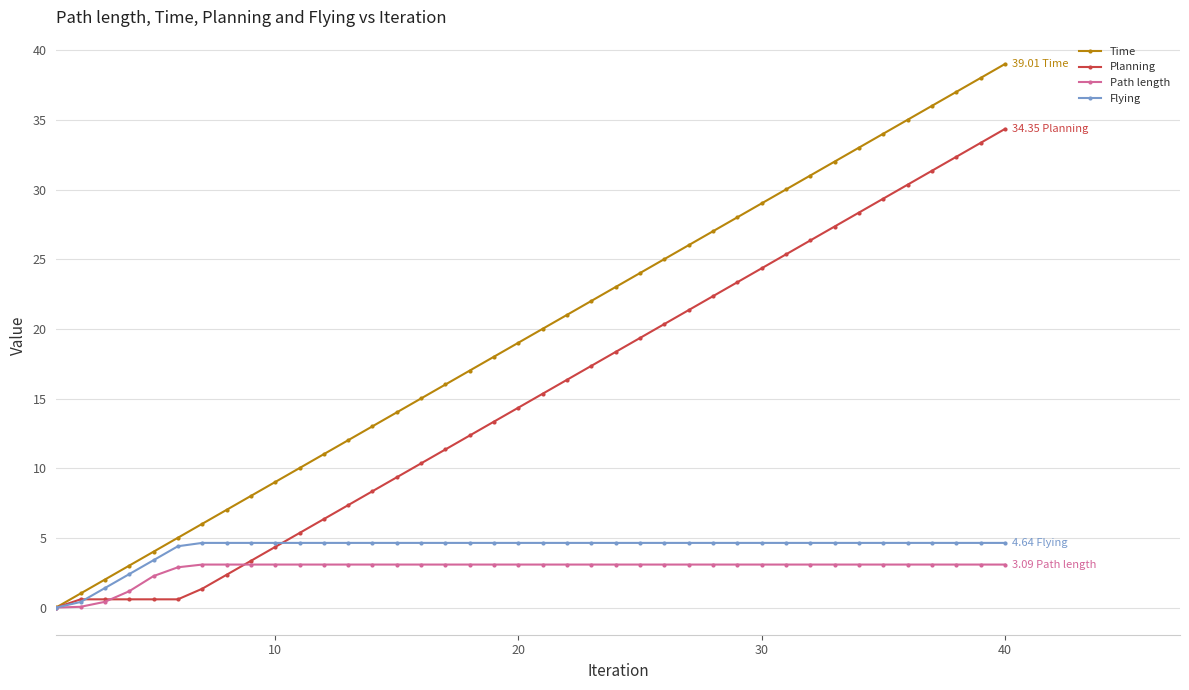

What is the value of the Flying point at the 35th from the left?

4.6